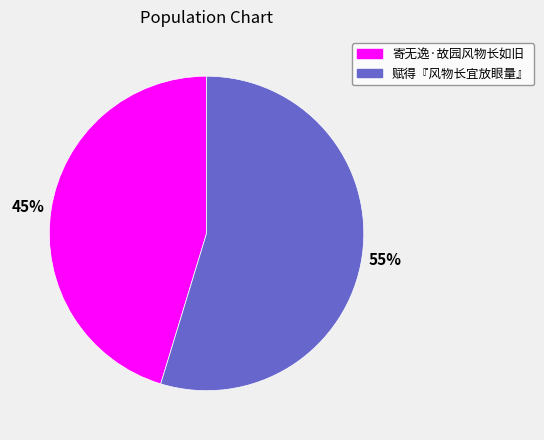

The 寄无逸·故园风物长如旧 slice represents 59% of the pie. True or false?

False